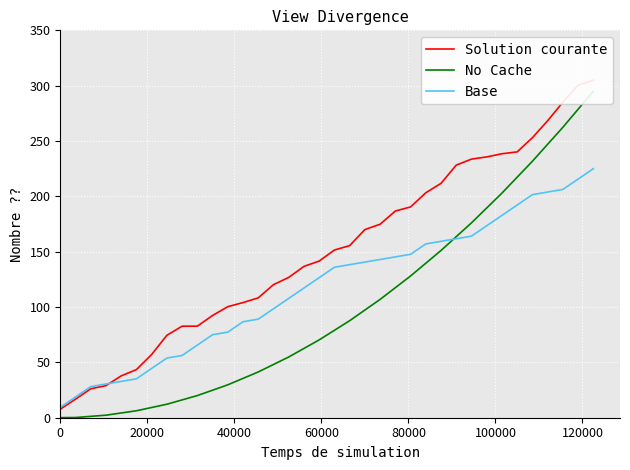

What is the minimum value for Base?

9.4